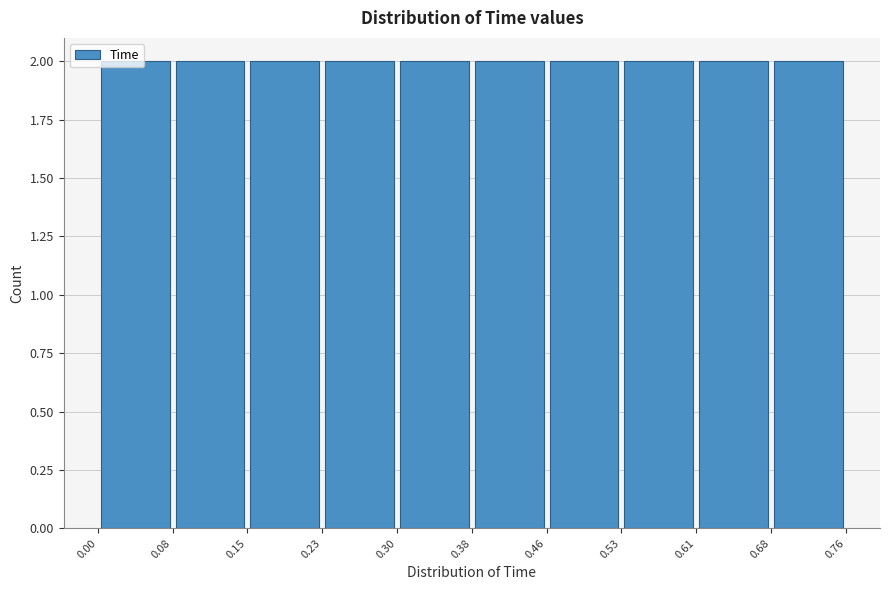

Reading left to right, list every bar in this chart as the range it spans on the x-axis followed by its height. The values are not printed on the chart, so give them approximately, as read against the axis.

0.00 to 0.08: 2
0.08 to 0.15: 2
0.15 to 0.23: 2
0.23 to 0.30: 2
0.30 to 0.38: 2
0.38 to 0.46: 2
0.46 to 0.53: 2
0.53 to 0.61: 2
0.61 to 0.68: 2
0.68 to 0.76: 2